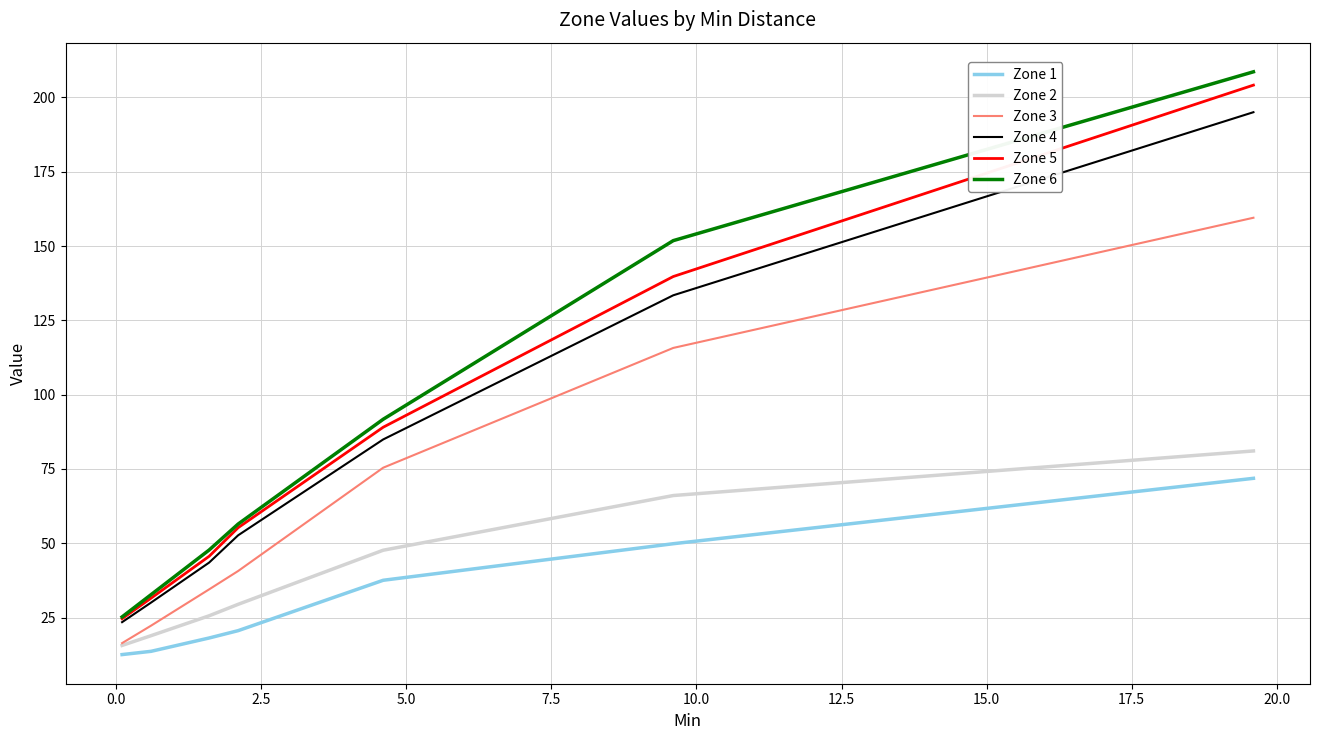

What is the smallest value displayed?

12.6